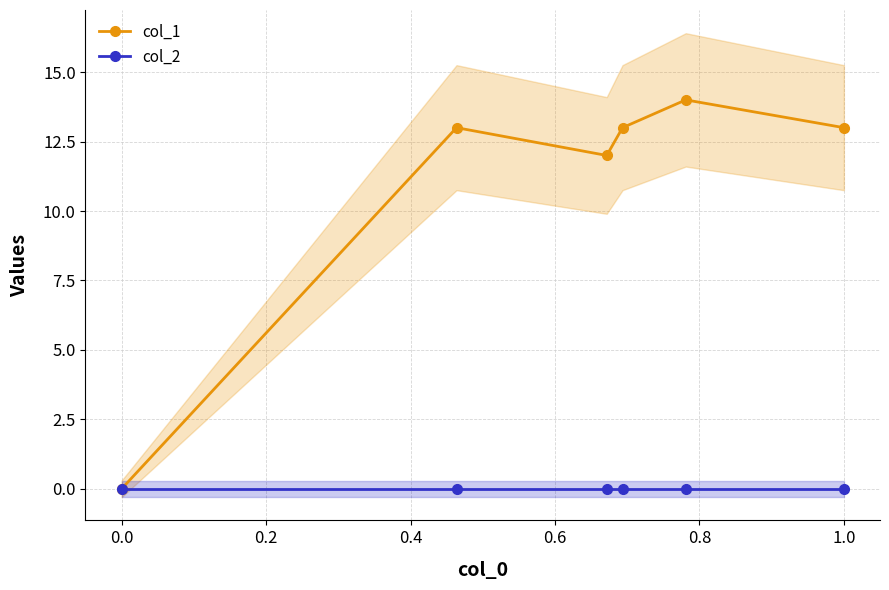

True or false: col_2 and col_1 cross at least once.

False